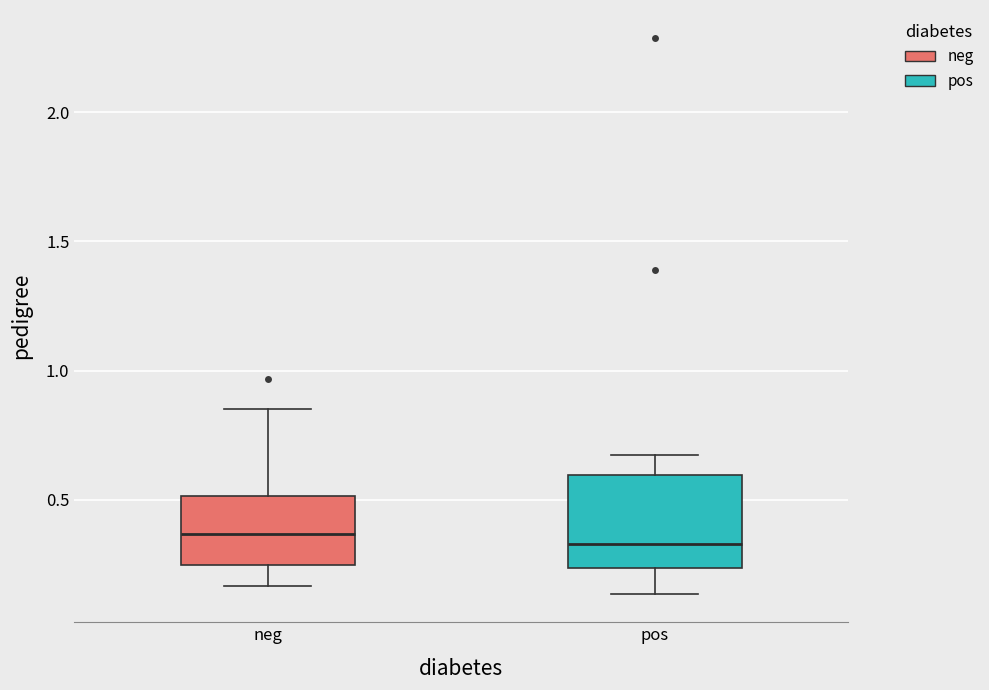

Reading left to right, read every box against the y-axis: the position of its median line, the range the box covers, and the ends of its whiskers. The values are not printed on the chart, so give them approximately, as read against the axis.

neg: median 0.35, box 0.25 to 0.50, whiskers 0.15 to 0.85
pos: median 0.35, box 0.25 to 0.60, whiskers 0.15 to 0.65